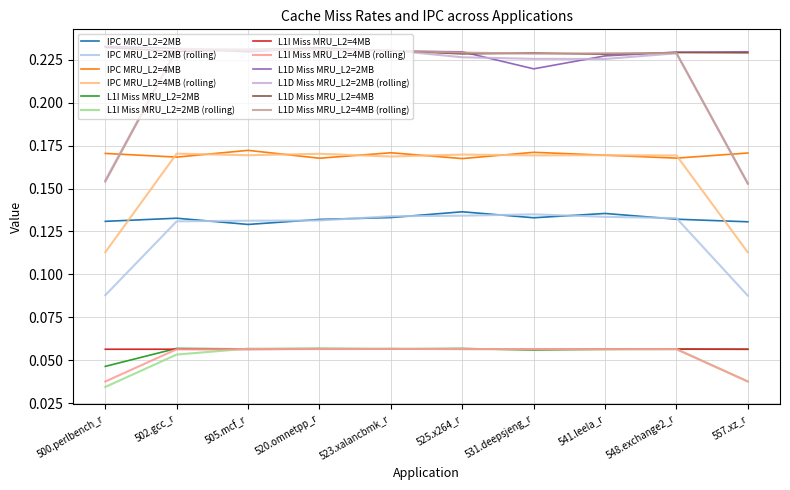

What is the sum of all IPC MRU_L2=4MB values?

1.7